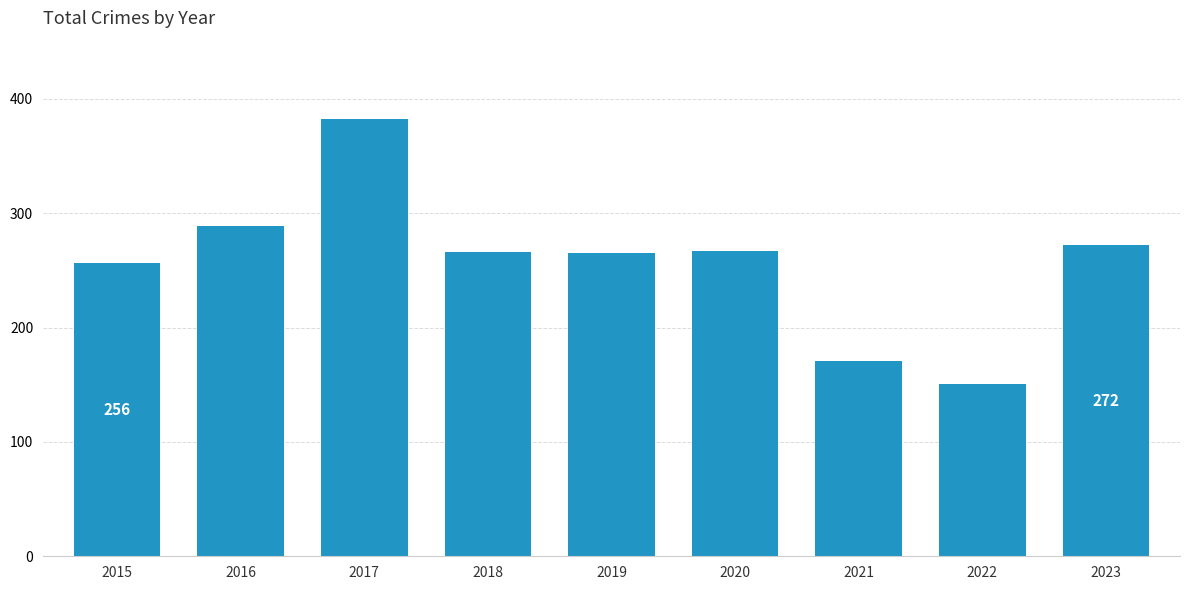

True or false: the data shows 256 at 2015.

True